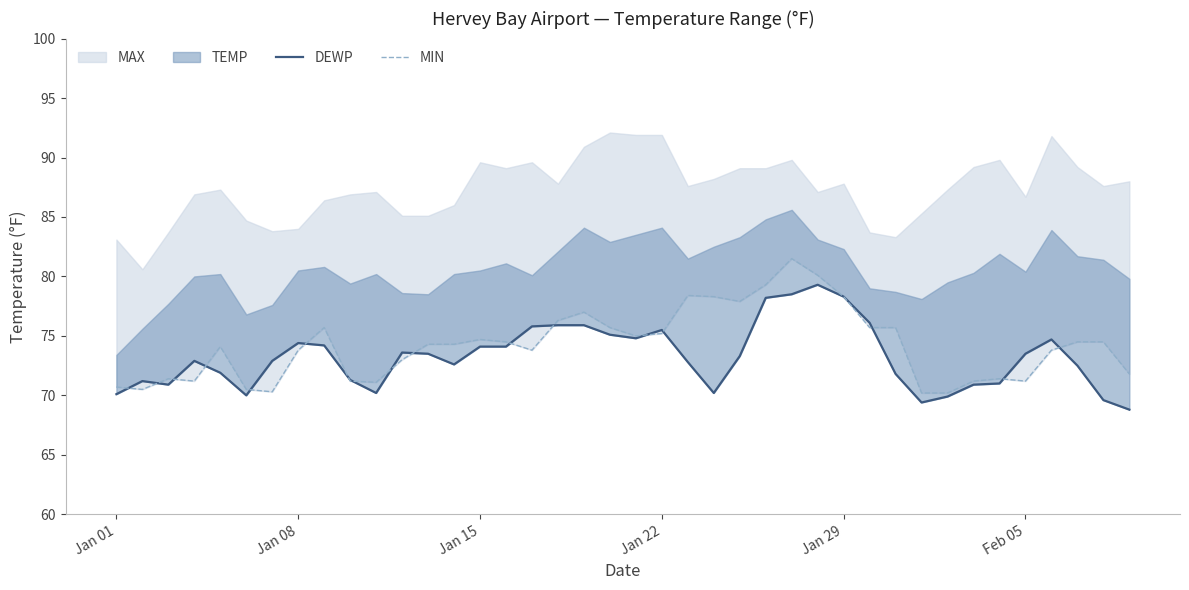

After their last crossing, which series has the higher values: MIN or DEWP?

MIN